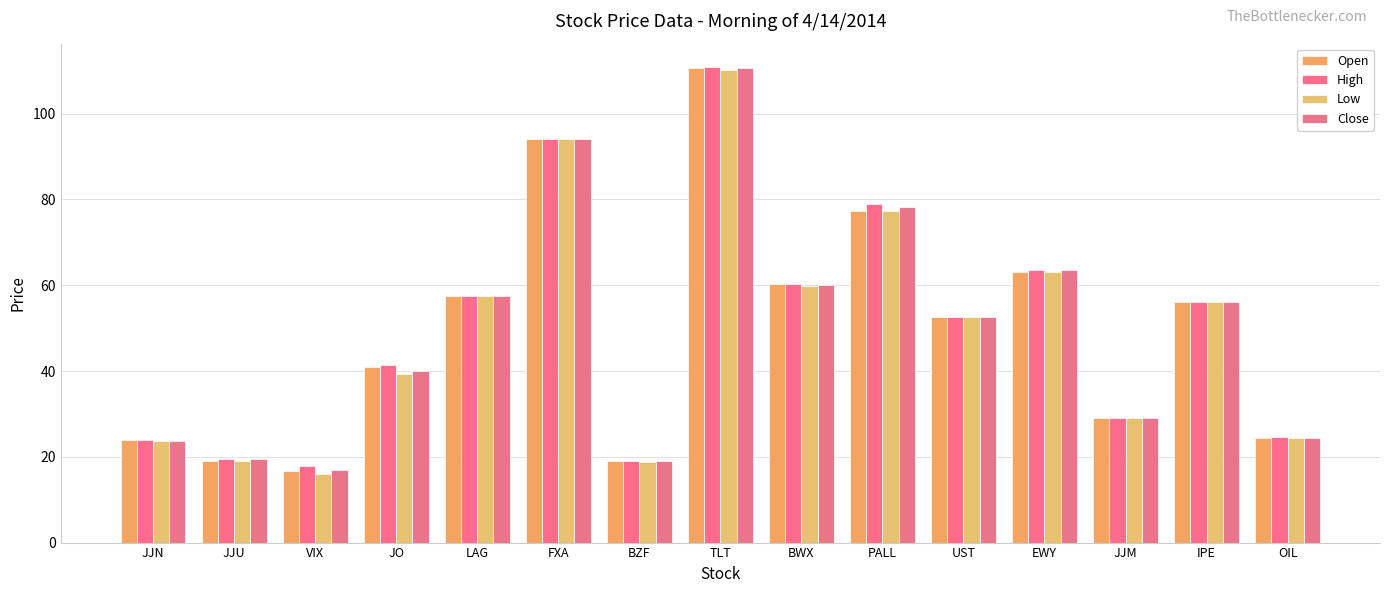

What is the average value of the Open series?

49.7